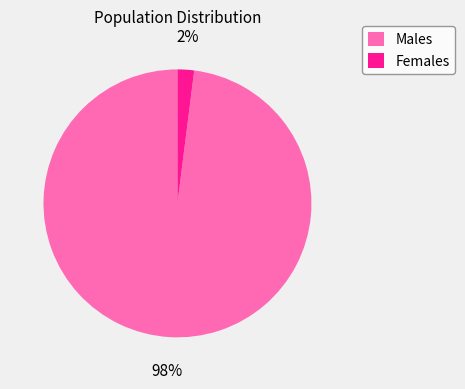

Is the sum of Males and Females greater than half?

Yes